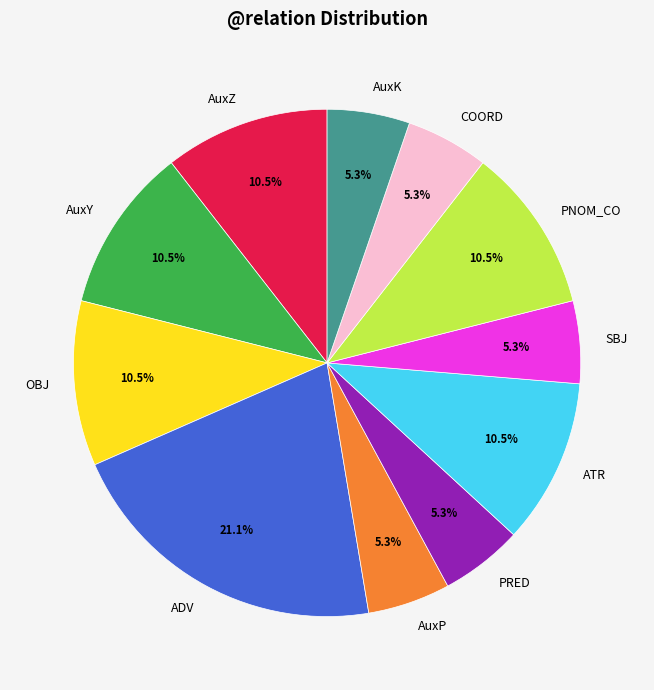

Do AuxP and OBJ together represent more than half of the pie?

No